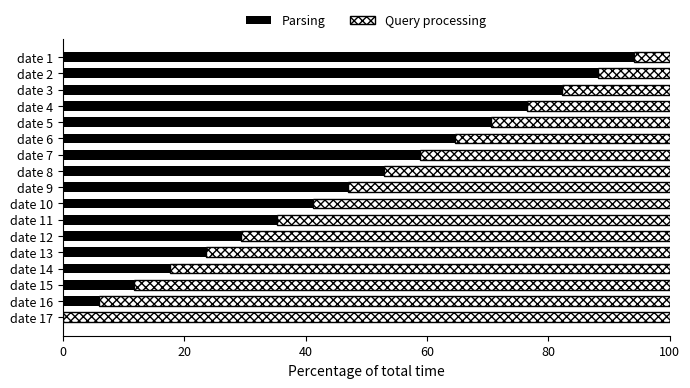

What is the total value across all series at date 9?

100.0